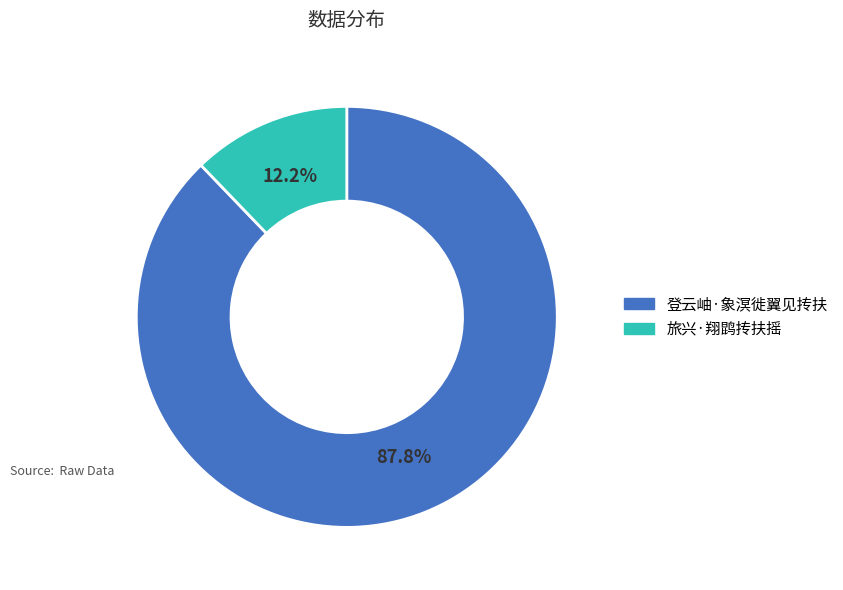

To the nearest percent, what is the combined percentage of 登云岫·象溟徙翼见抟扶 and 旅兴·翔鹍抟扶摇?

100%